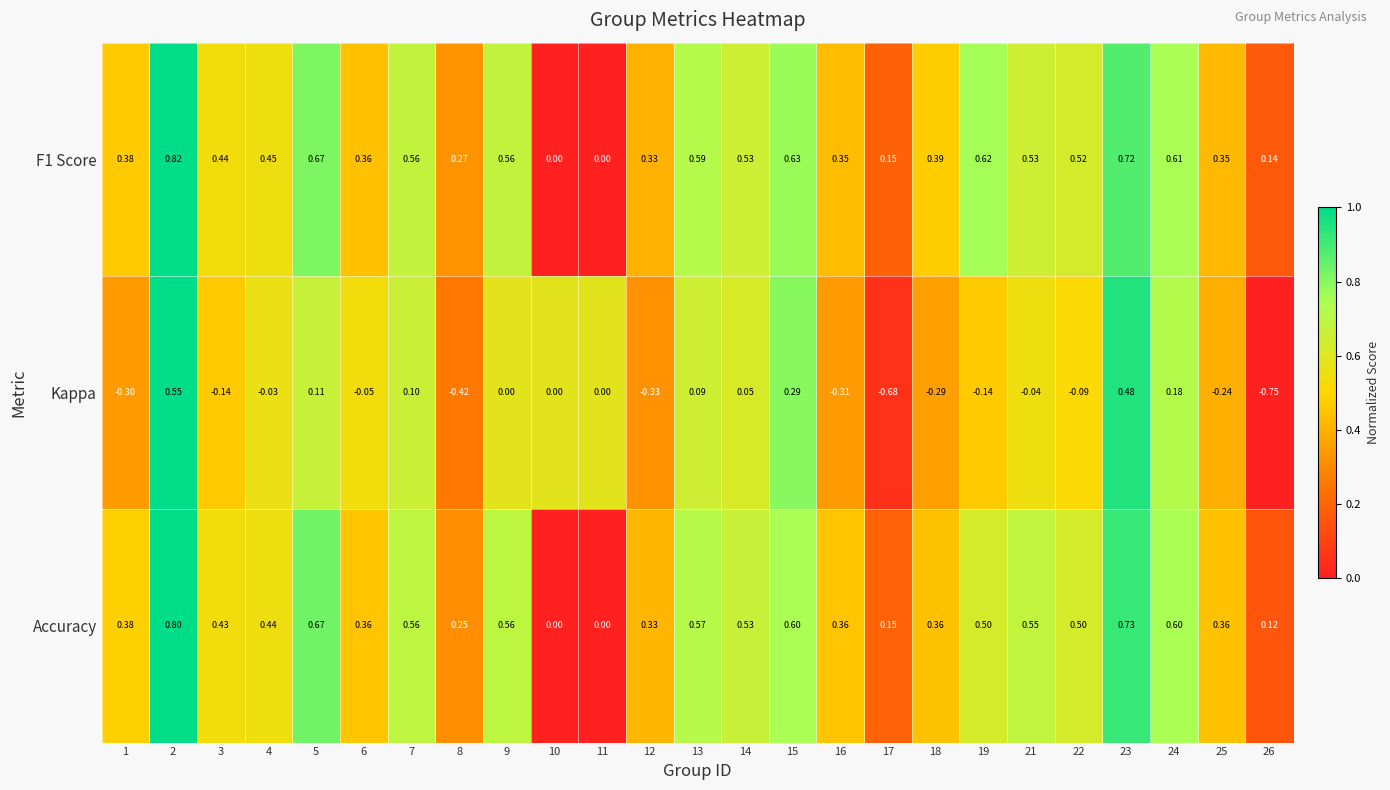

Is the value of Kappa at 12 greater than the value of Accuracy at 25?

No